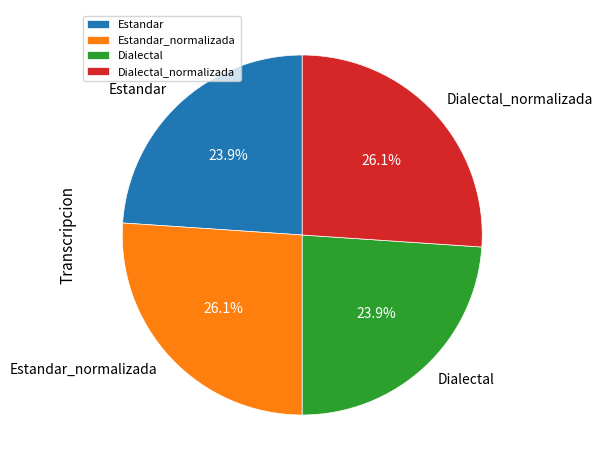

True or false: Estandar accounts for 24% of the total.

True